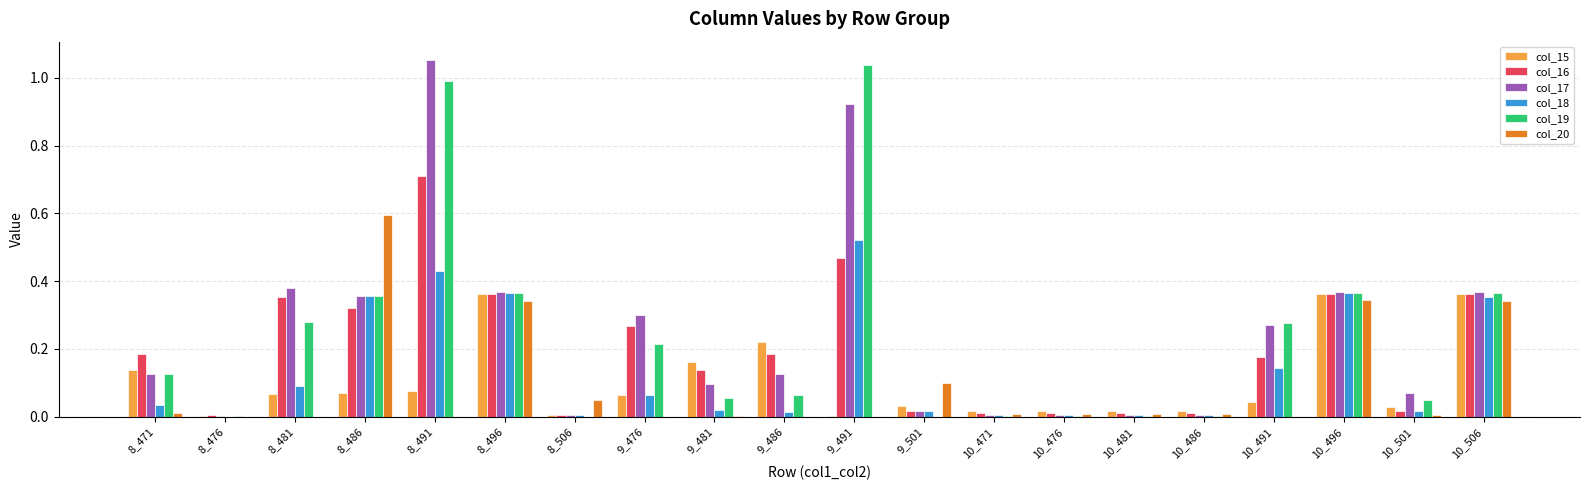

Count the number of data series in this chart.

6